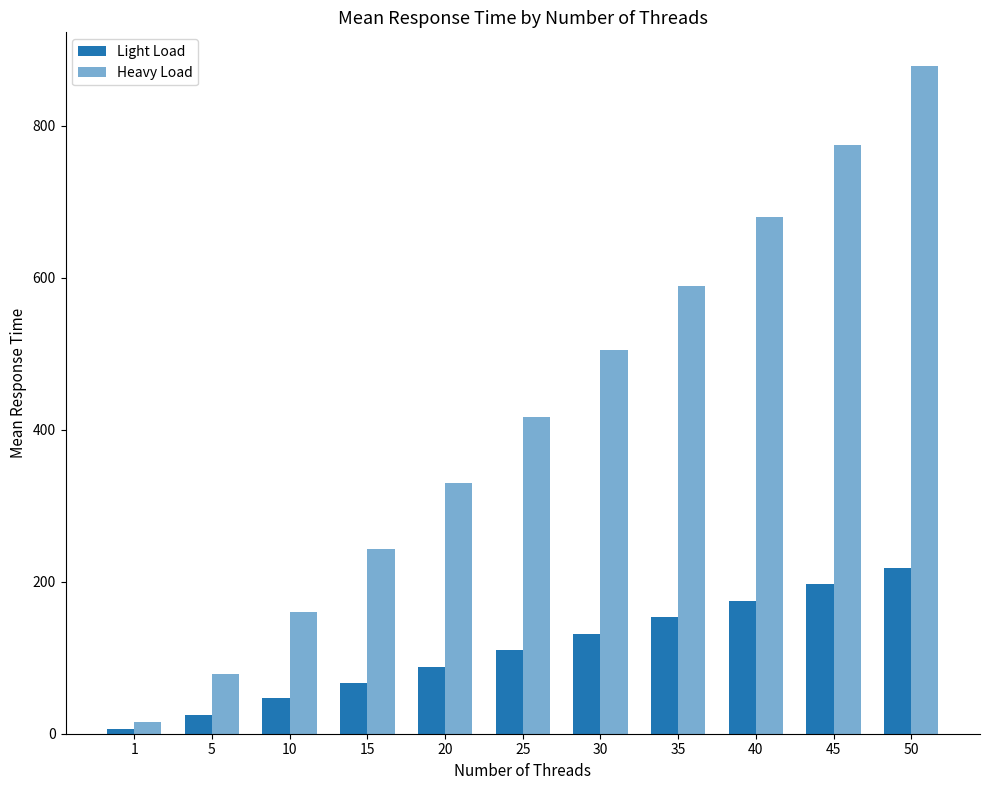

List the labels in order of Heavy Load value, largest first.

50, 45, 40, 35, 30, 25, 20, 15, 10, 5, 1